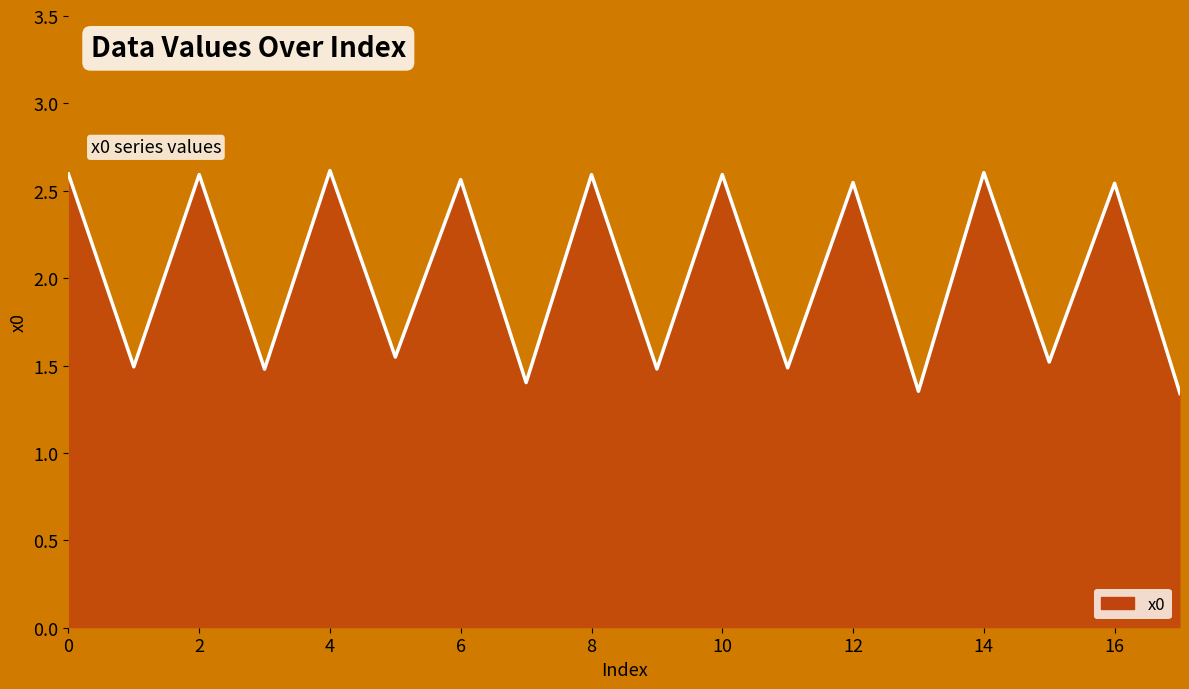

What is the minimum value shown in the chart?

1.3